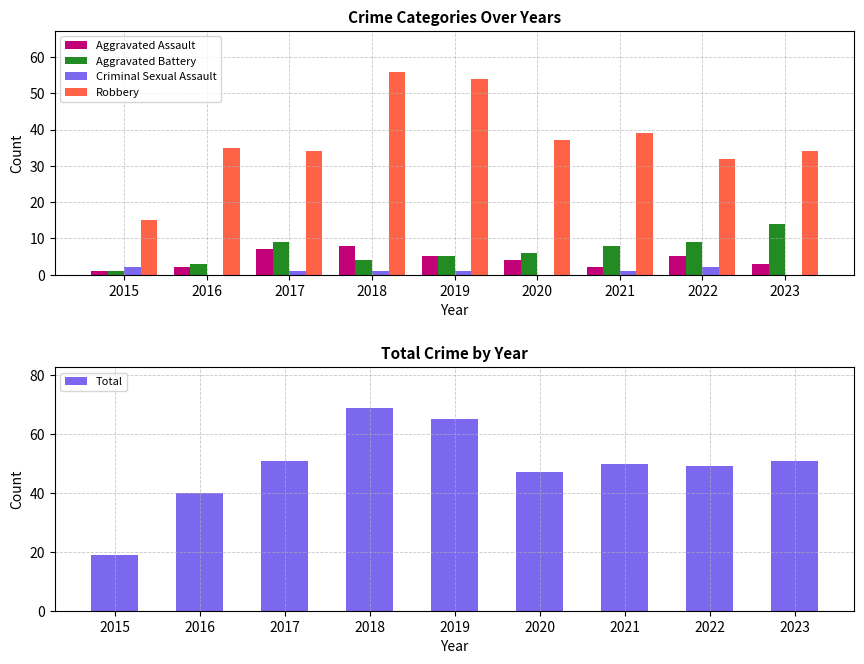

Which has a higher value, 2022 or 2015?

2022